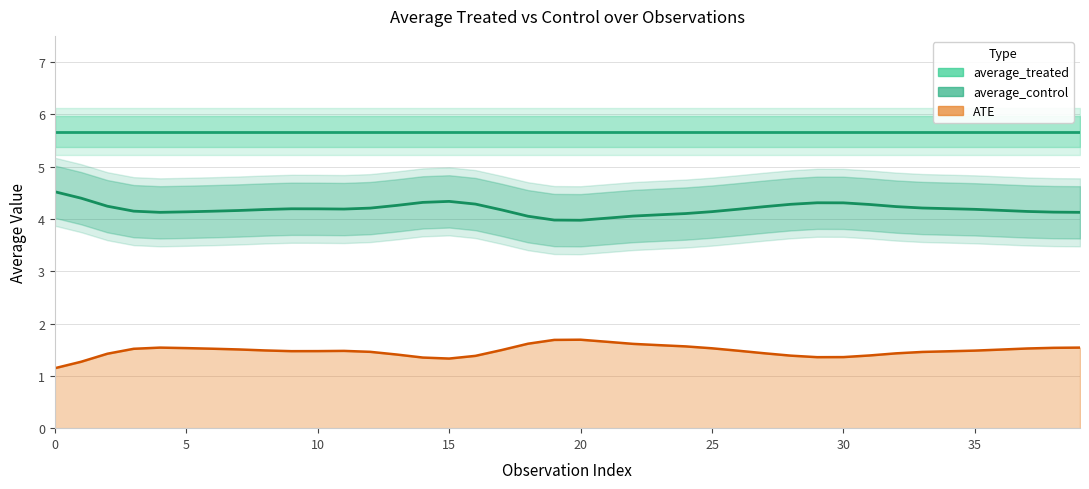

List the series in order of their overall mean, lowest first.

ATE, average_control, average_treated